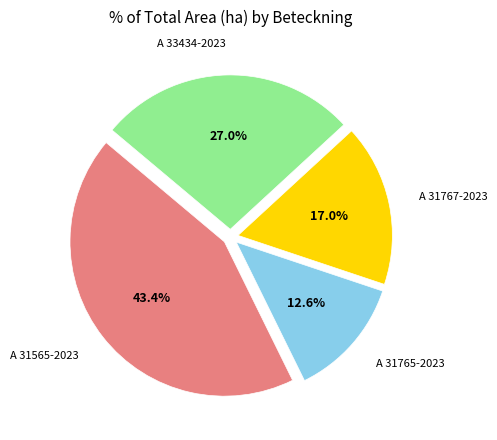

Is there any slice that represents more than half of the pie?

No